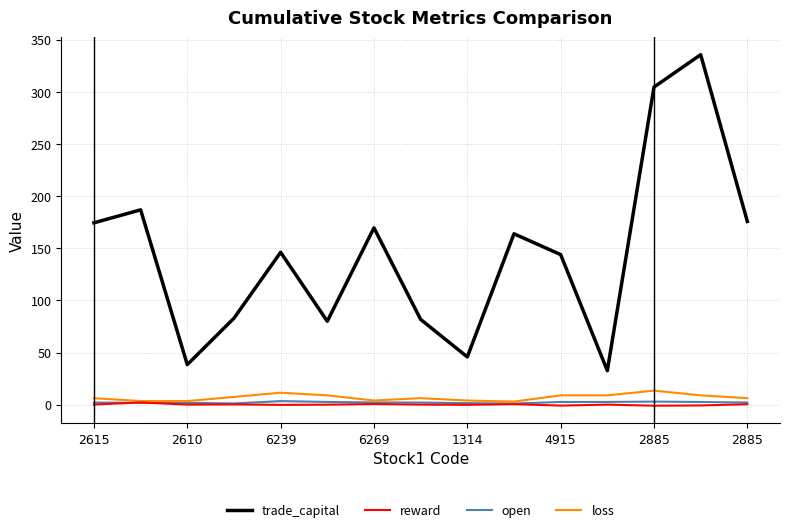

Which series has the largest total across all categories?

trade_capital